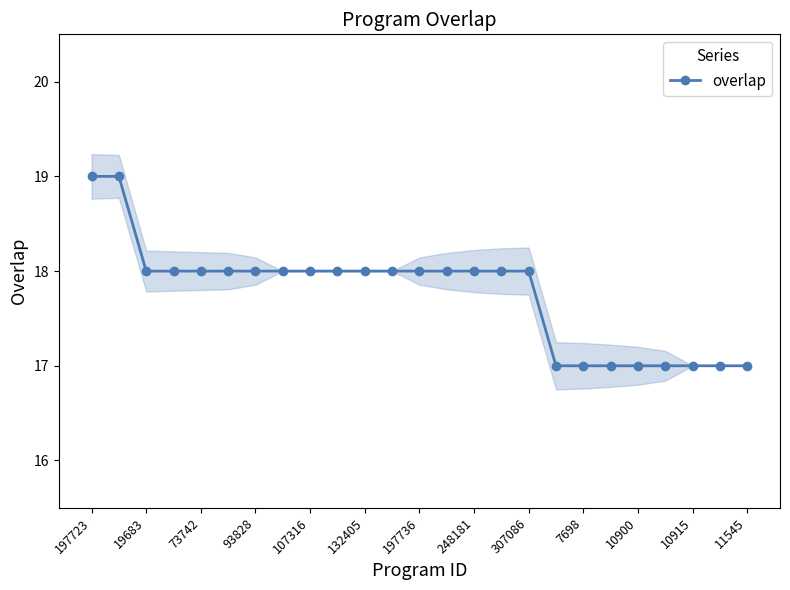

What is the lowest value of the overlap series?

17